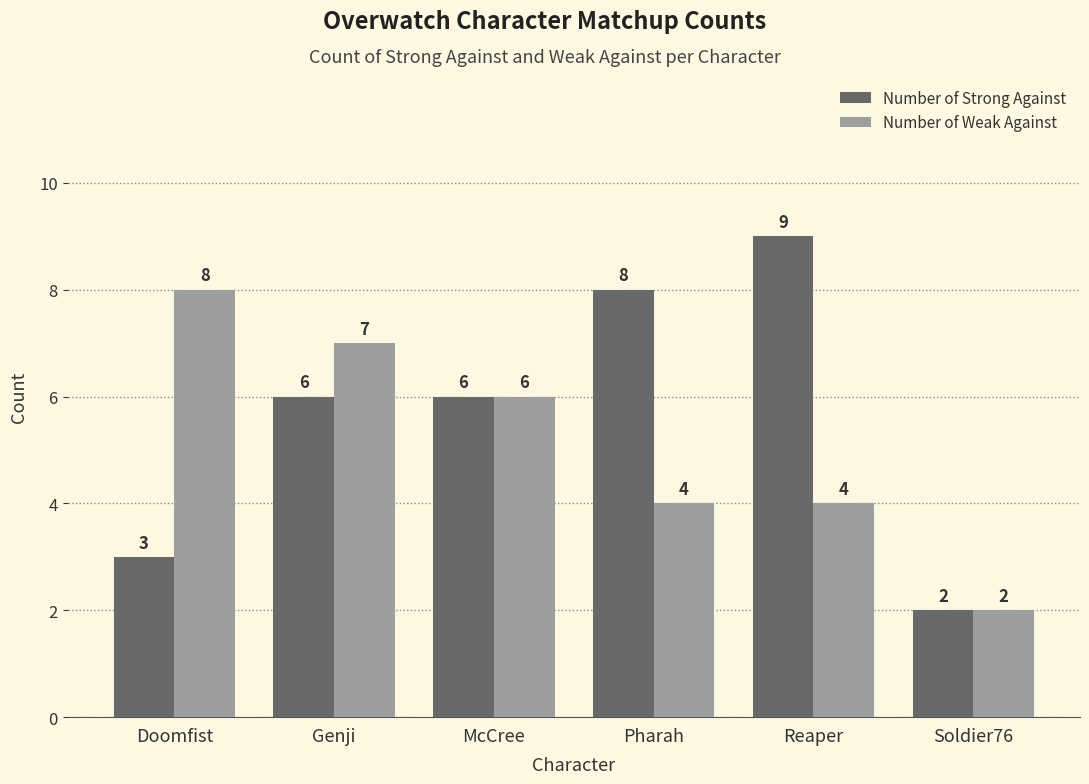

Reading right to left, list all the values displayed in this chart.

Number of Strong Against: Soldier76=2	Reaper=9	Pharah=8	McCree=6	Genji=6	Doomfist=3
Number of Weak Against: Soldier76=2	Reaper=4	Pharah=4	McCree=6	Genji=7	Doomfist=8